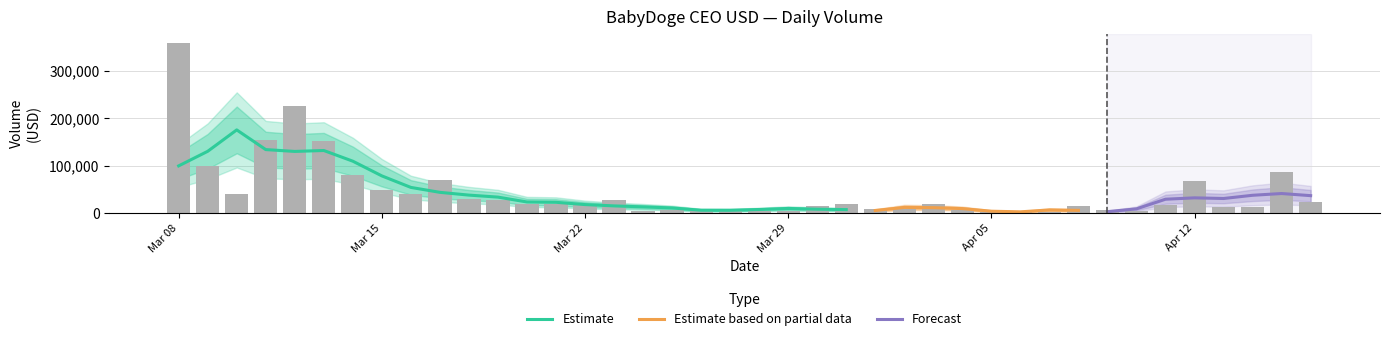

What is the average value?

44823